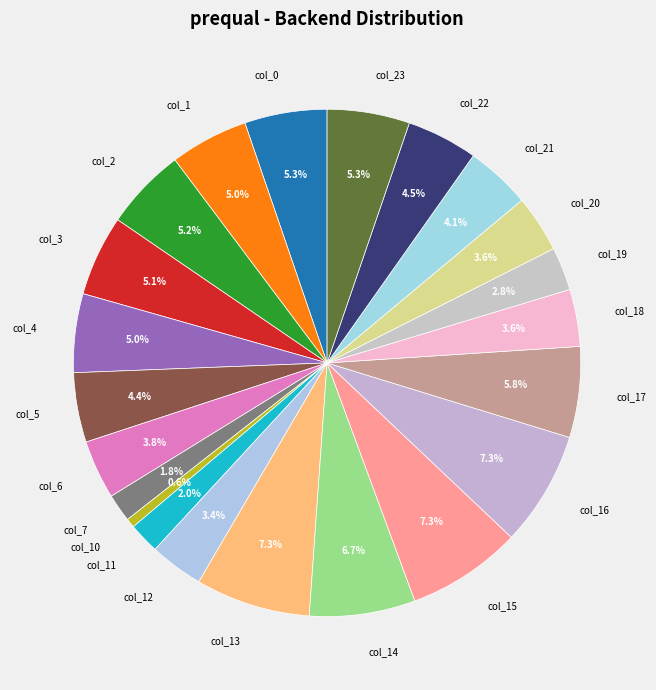

Which has a higher value, col_11 or col_23?

col_23